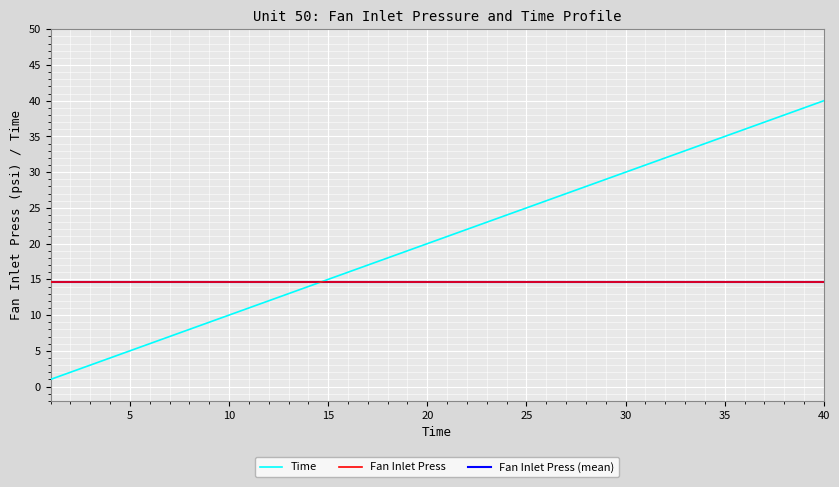

True or false: the data has more than 2 interior local peaks.

False